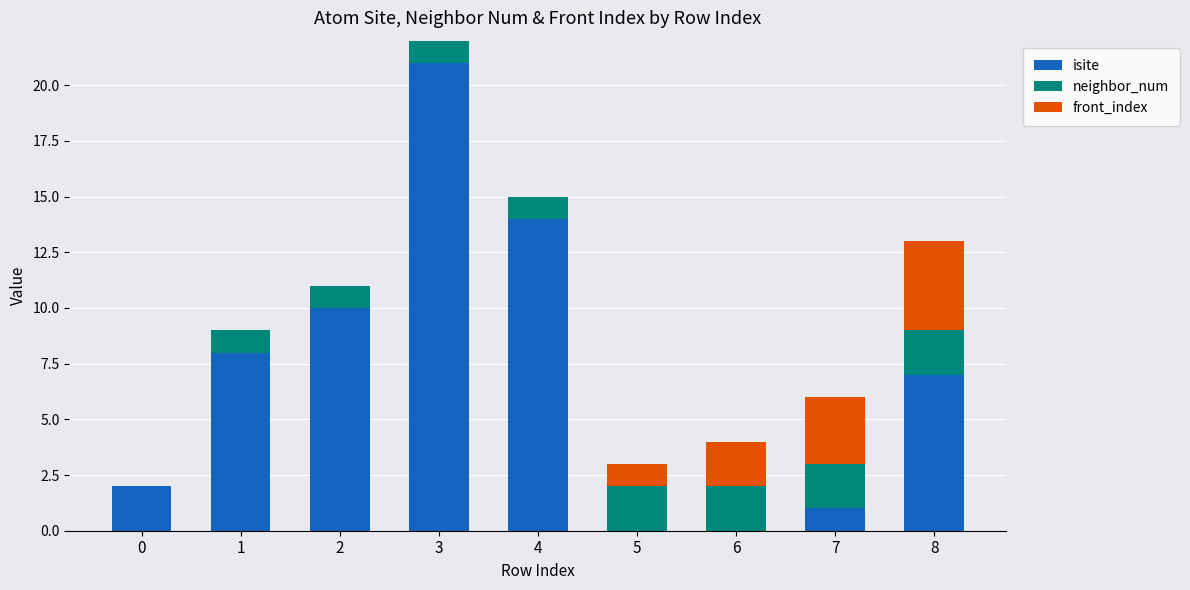

How many series are shown in this chart?

3